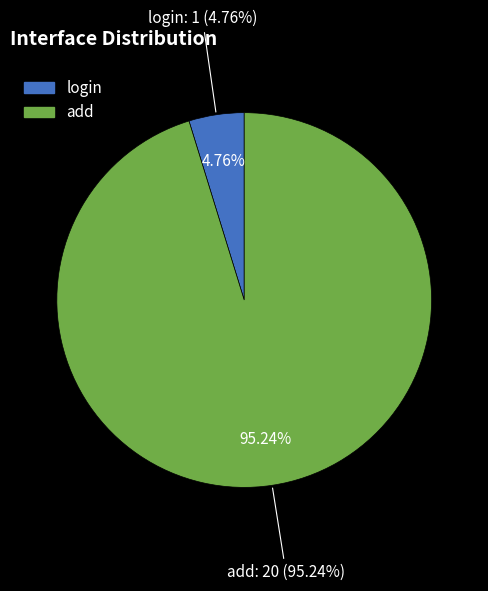

Is it true that login is 15% of the pie?

False